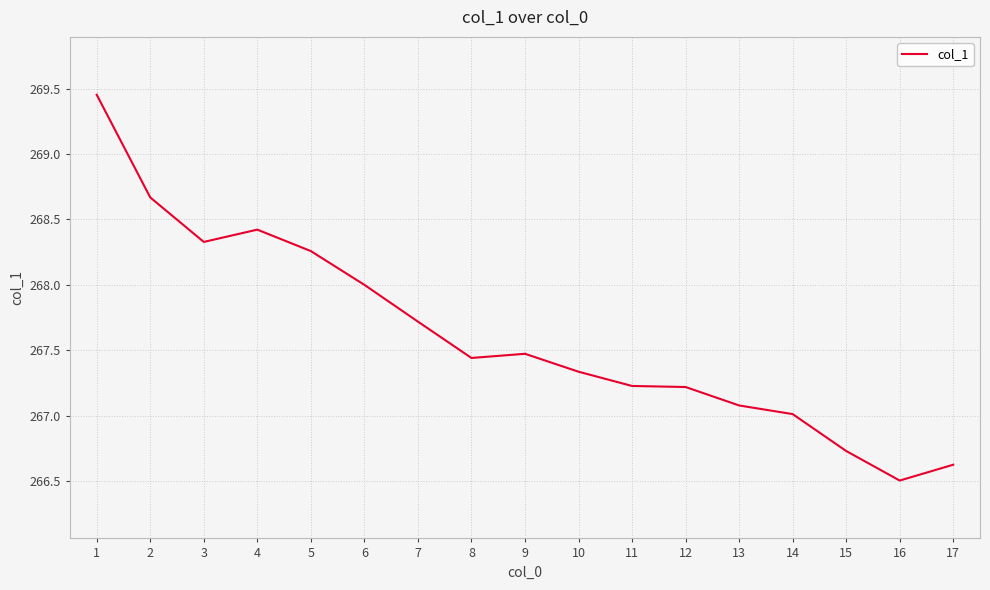

What is the change in value from 3 to 11?

-1.1